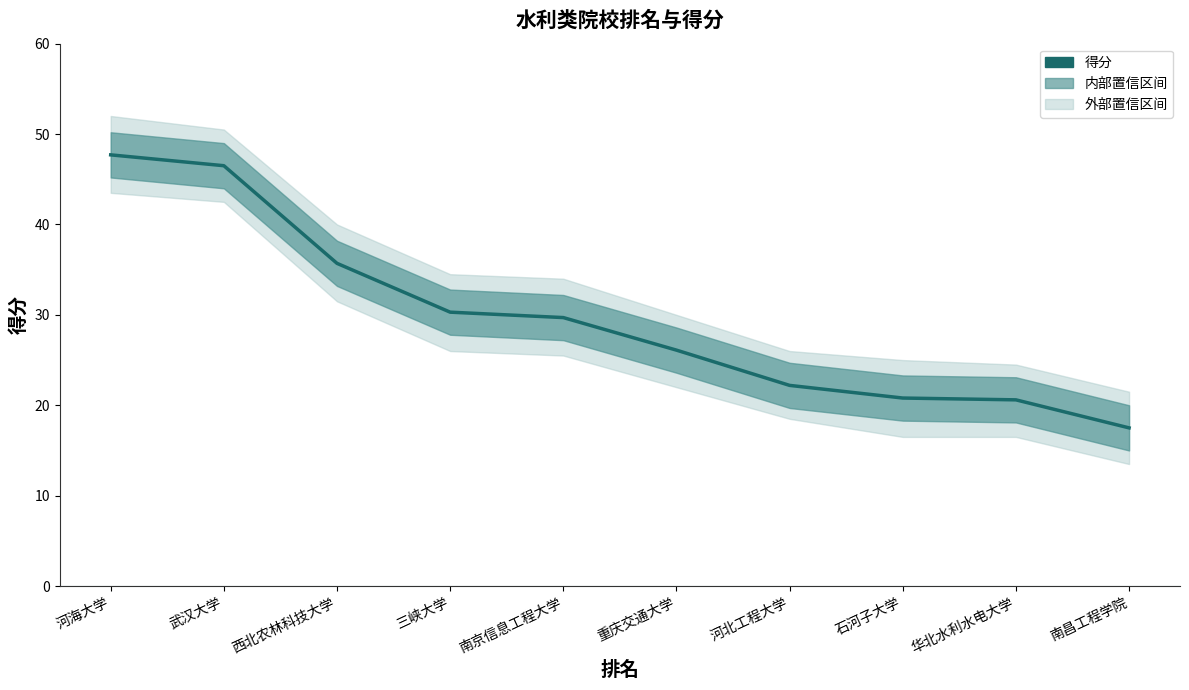

Does the chart display data point markers on the line(s)?

No